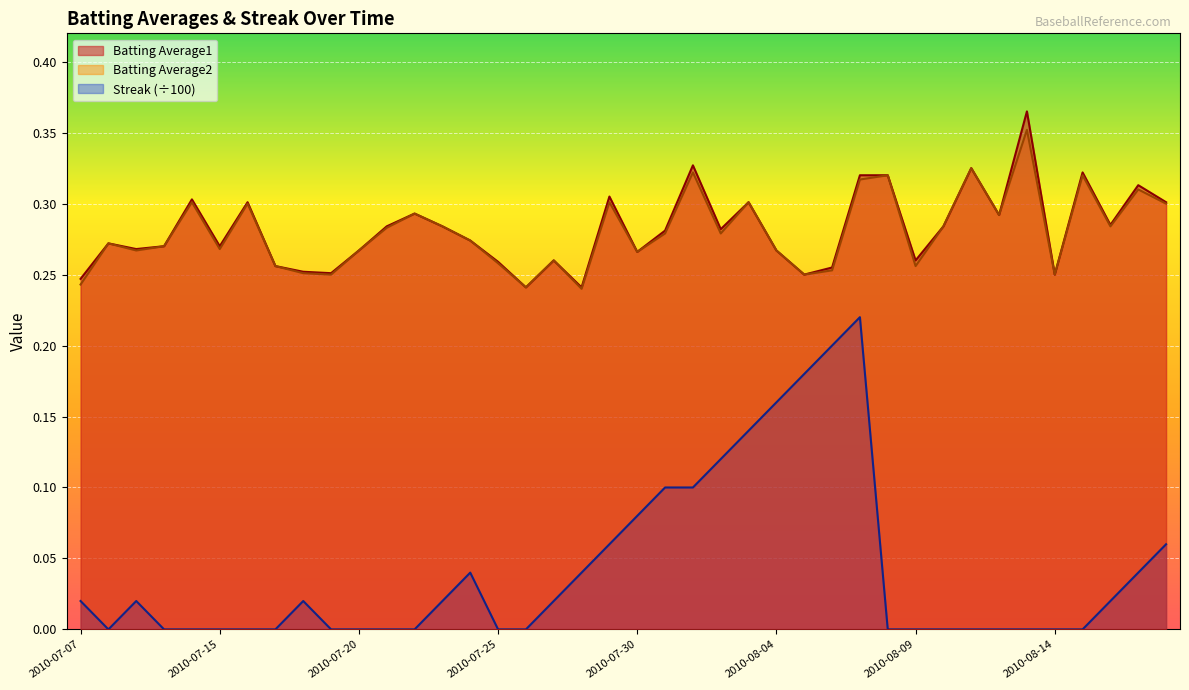

Which series has the largest total across all categories?

Batting Average1